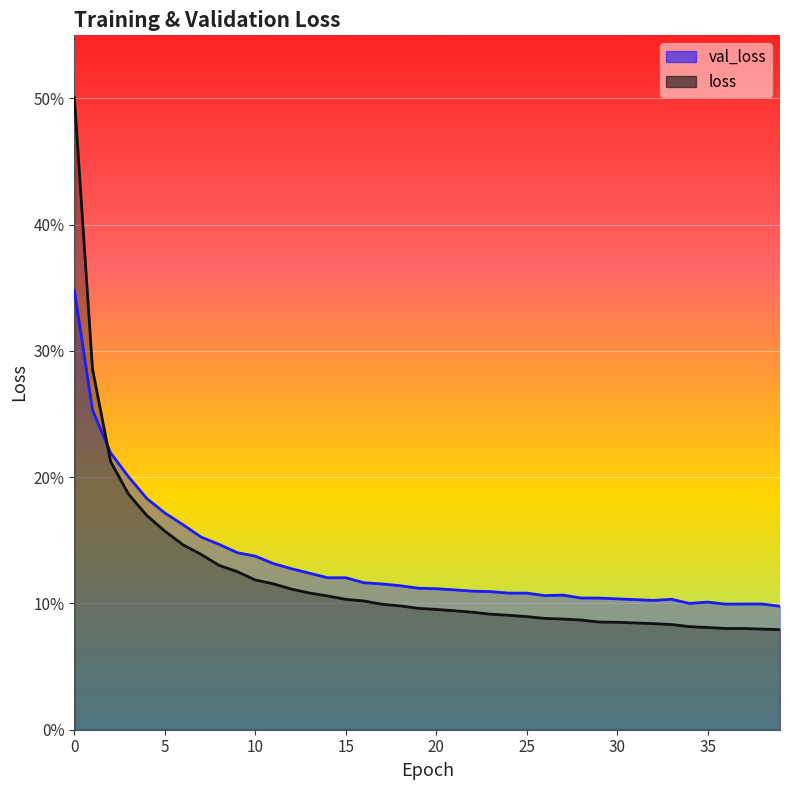

What is the value of the loss point at the 21st from the left?

0.1